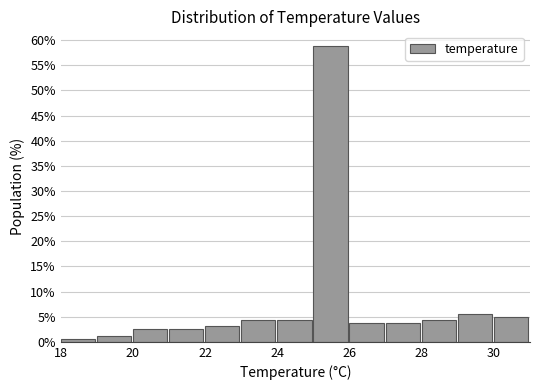

Reading left to right, transcribe this chart: for each bar, give the range it covers on the x-axis and its height. The values are not printed on the chart, so give them approximately, as read against the axis.

18 to 19: 0.5
19 to 20: 1.5
20 to 21: 2.5
21 to 22: 2.5
22 to 23: 3.0
23 to 24: 4.5
24 to 25: 4.5
25 to 26: 59.0
26 to 27: 4.0
27 to 28: 4.0
28 to 29: 4.5
29 to 30: 5.5
30 to 31: 5.0